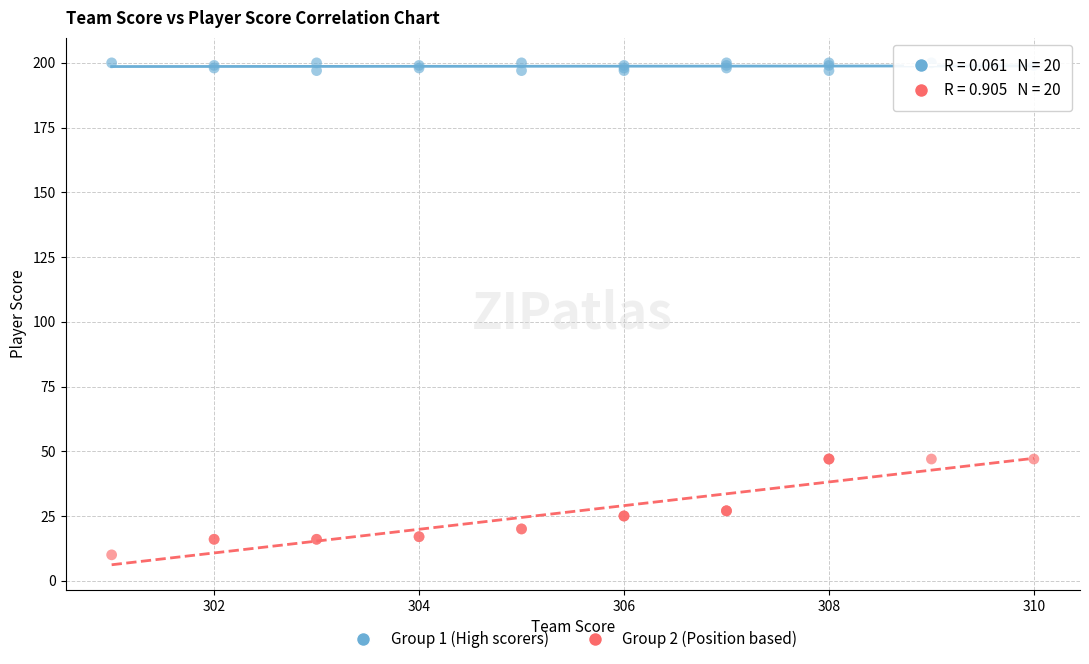

Which series has the largest Y range (max minus min)?

Group 2 (Position based)